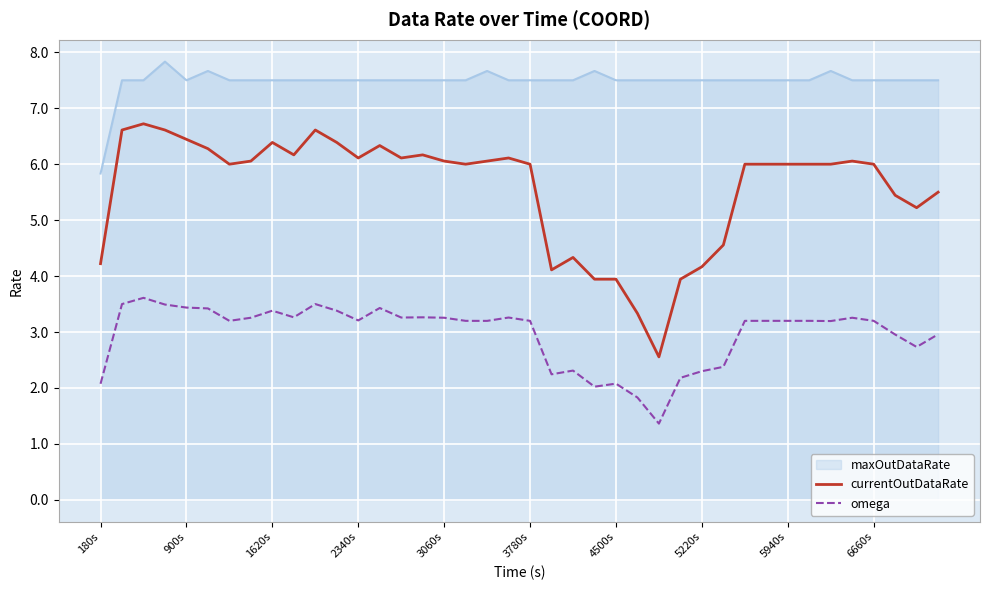

What is the minimum value for currentOutDataRate?

2.6